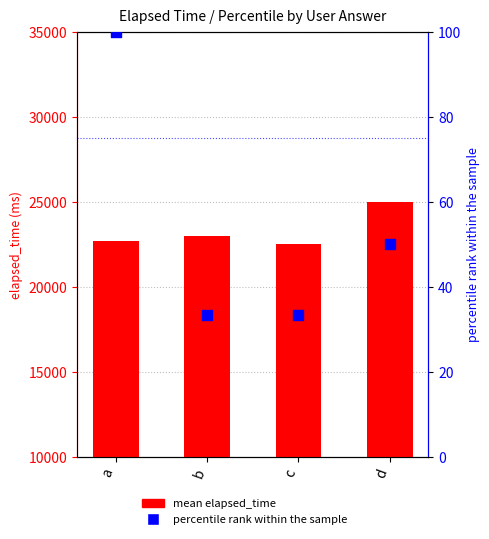

Which series reaches the minimum Y coordinate?

percentile rank